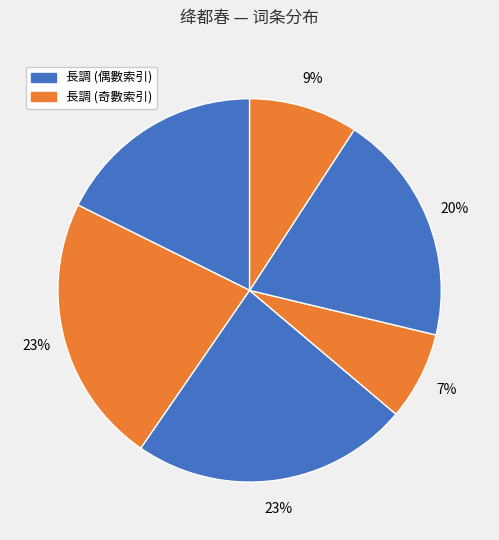

To the nearest percent, what is the average slice percentage?

17%